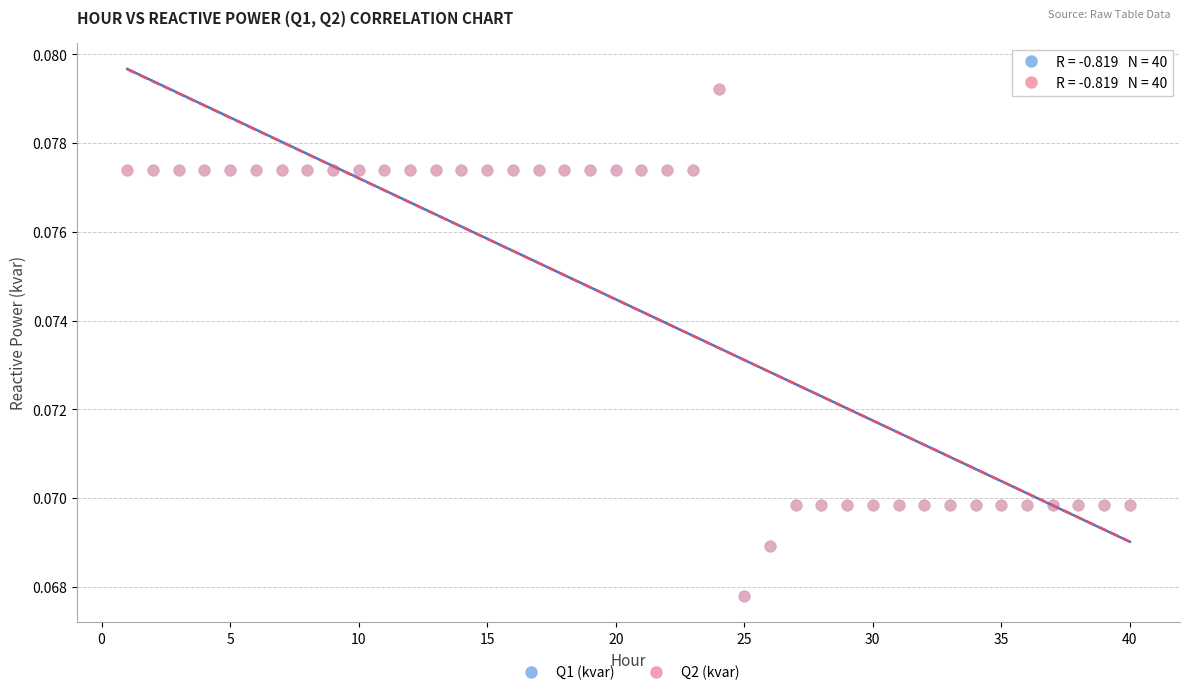

What are all the series names shown in the legend?

Q1 (kvar), Q2 (kvar)